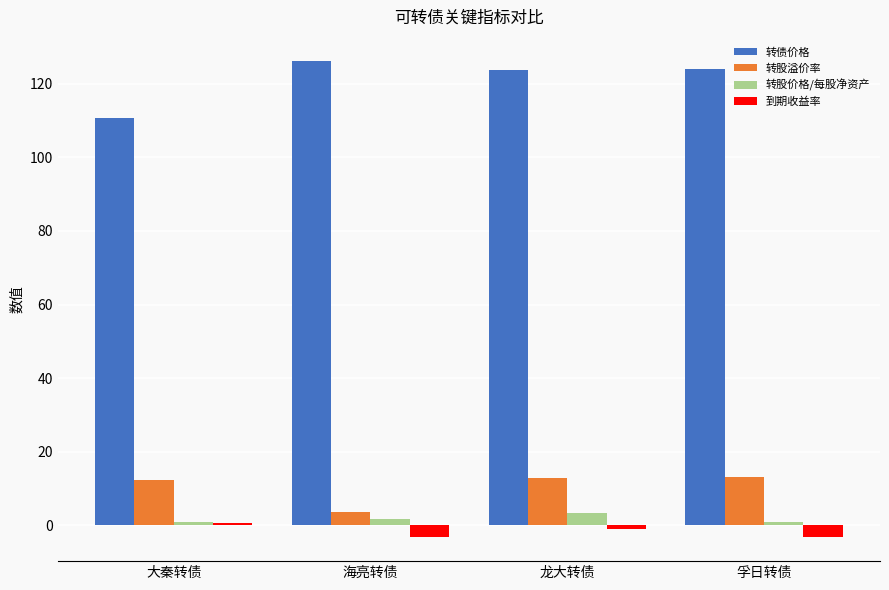

Which series has the largest total across all categories?

转债价格